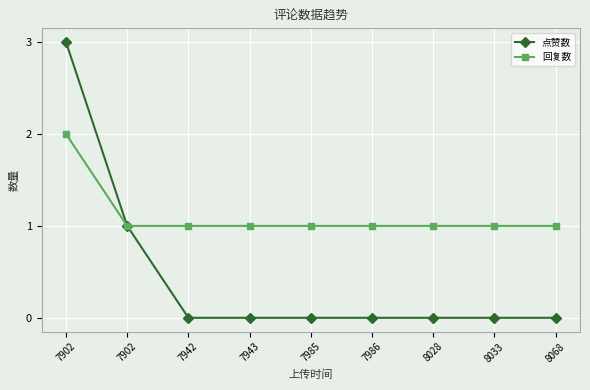

What are all the series names shown in the legend?

点赞数, 回复数